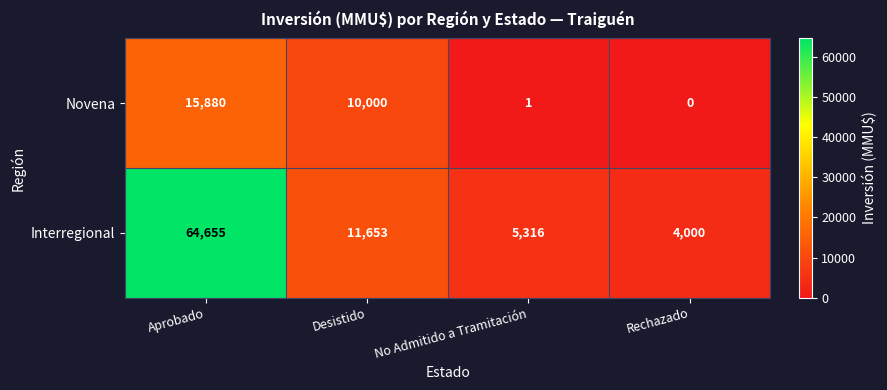

The Interregional series shows 4000 at Rechazado. True or false?

True